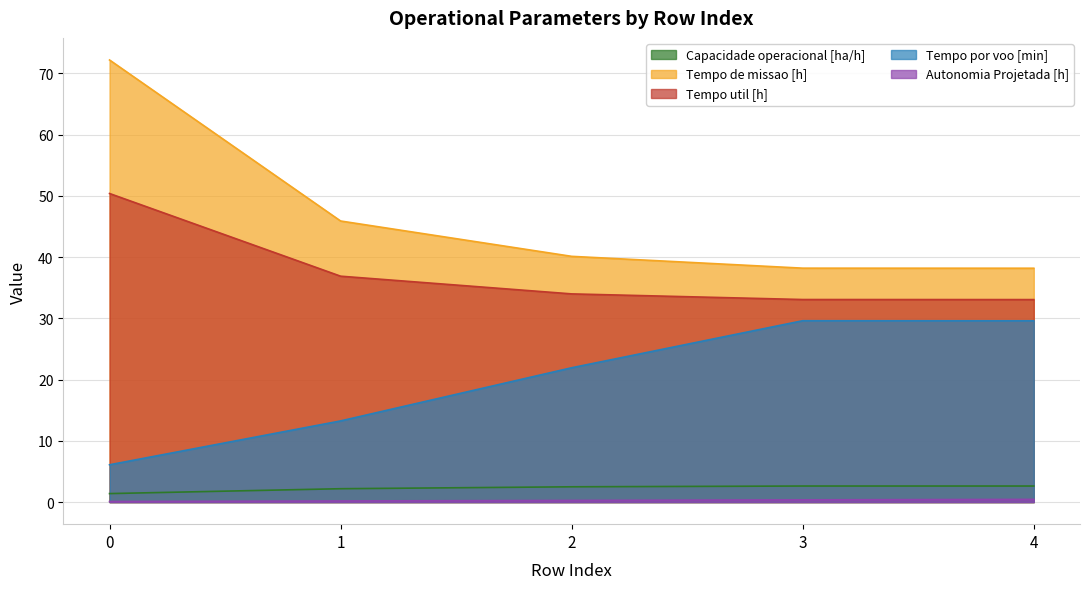

True or false: Capacidade operacional [ha/h] and Autonomia Projetada [h] cross at least once.

False